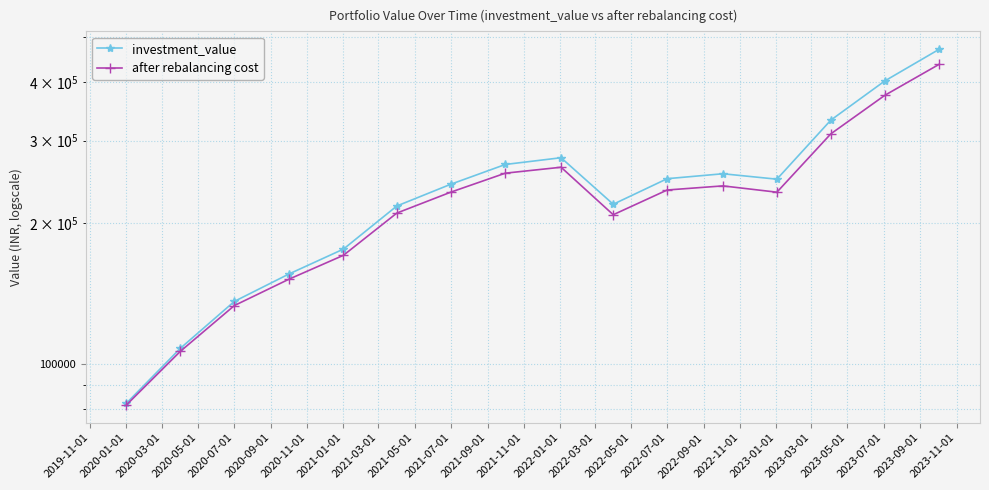

What is the difference between the second highest and second lowest values in the after rebalancing cost series?

268215.1